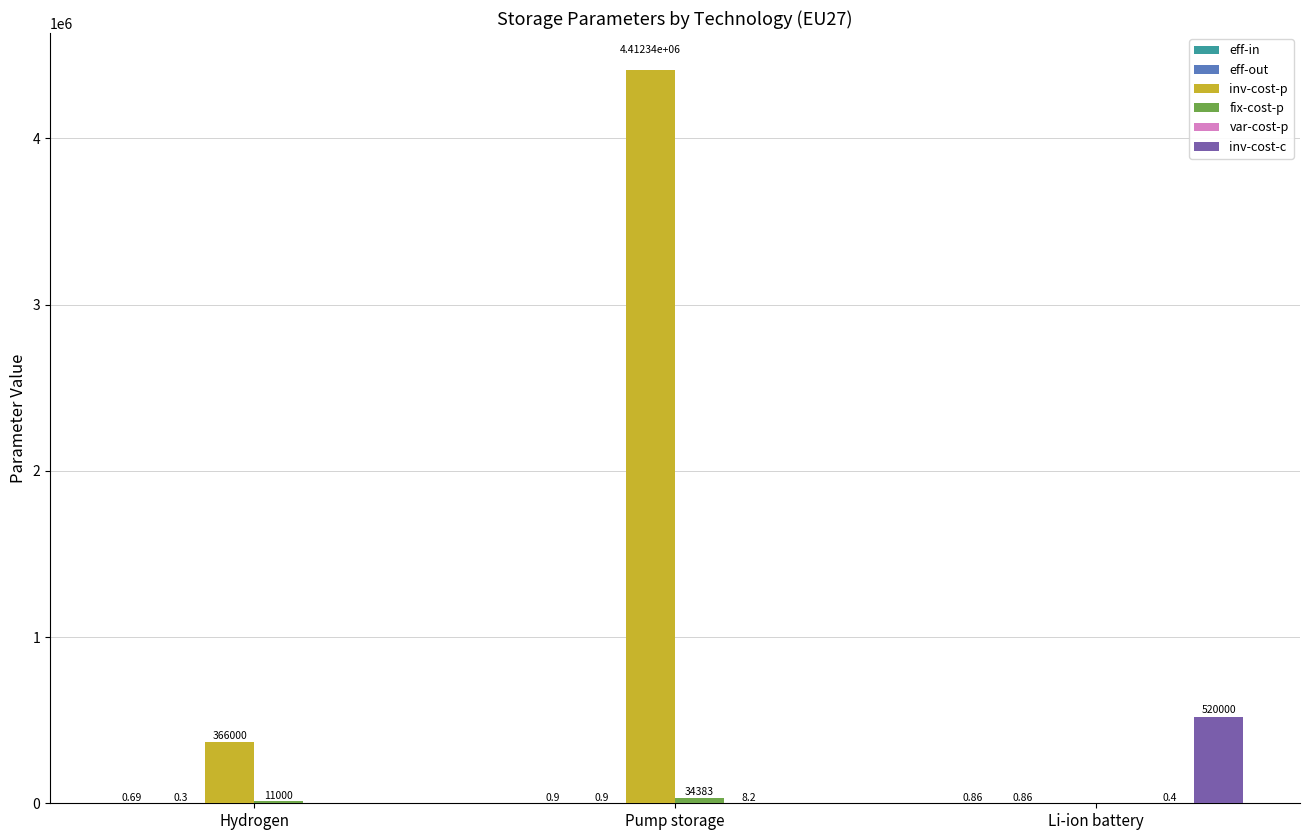

How many groups of bars are there?

3